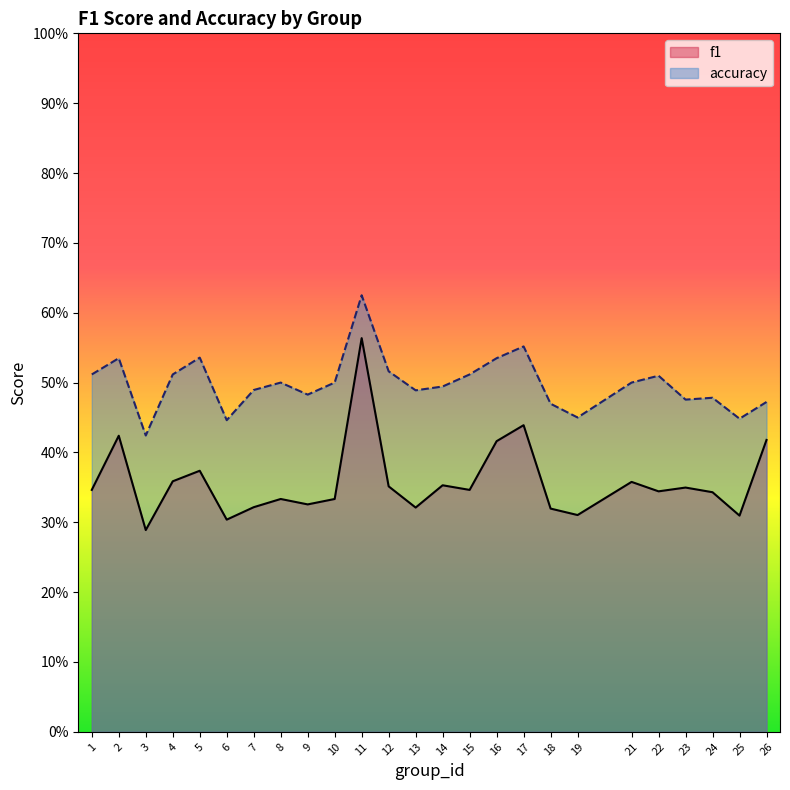

The accuracy series shows 0.7 at 23. True or false?

False